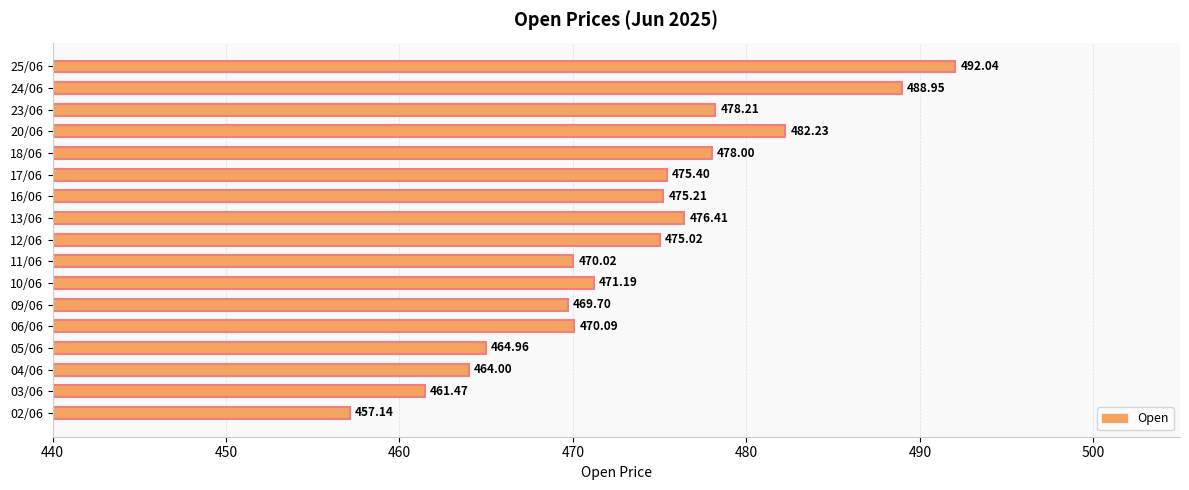

What is the average value?

473.5